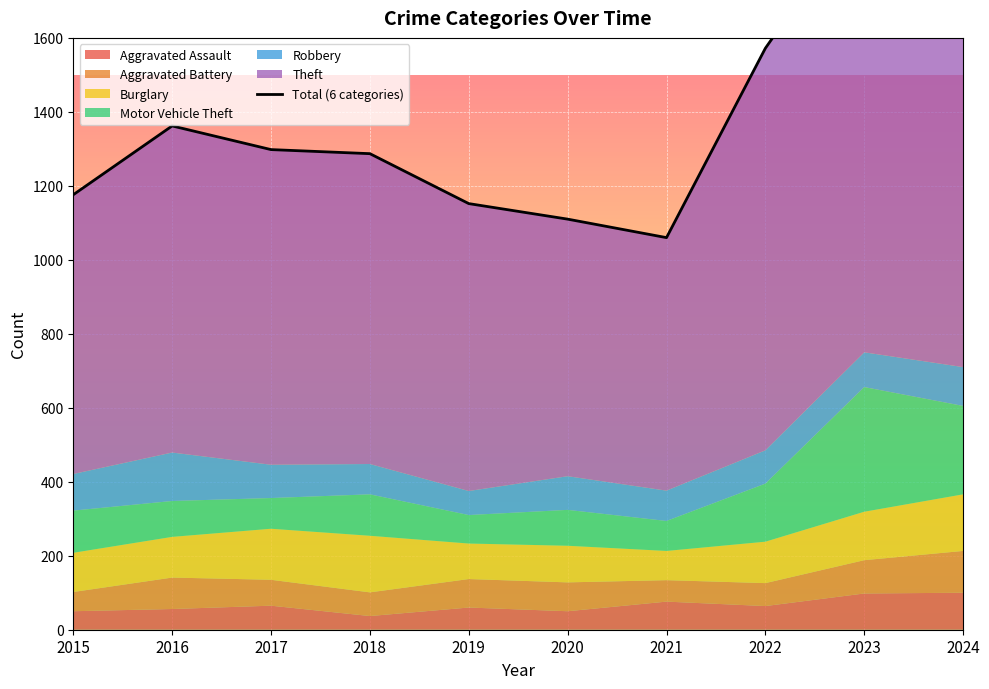

The value at 2016 is 591. True or false?

False